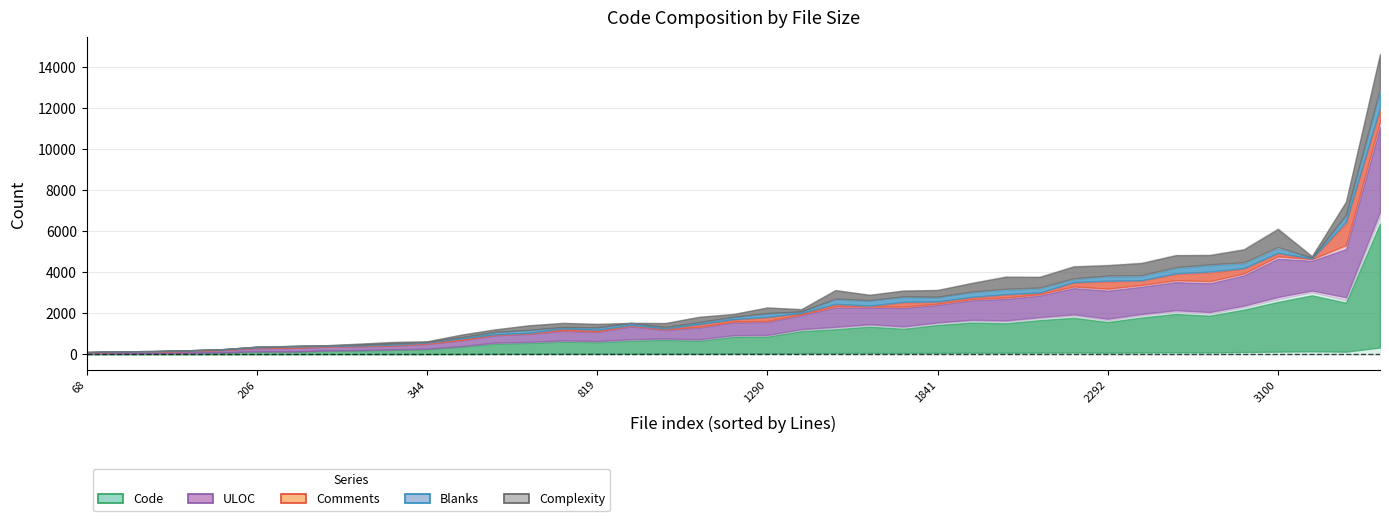

What is the greatest value displayed?

6699